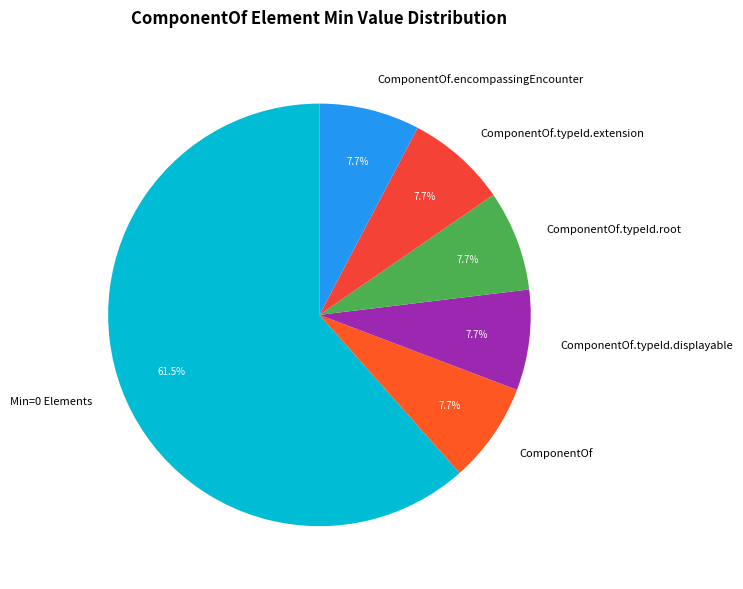

What is the largest slice in the pie chart?

Min=0 Elements